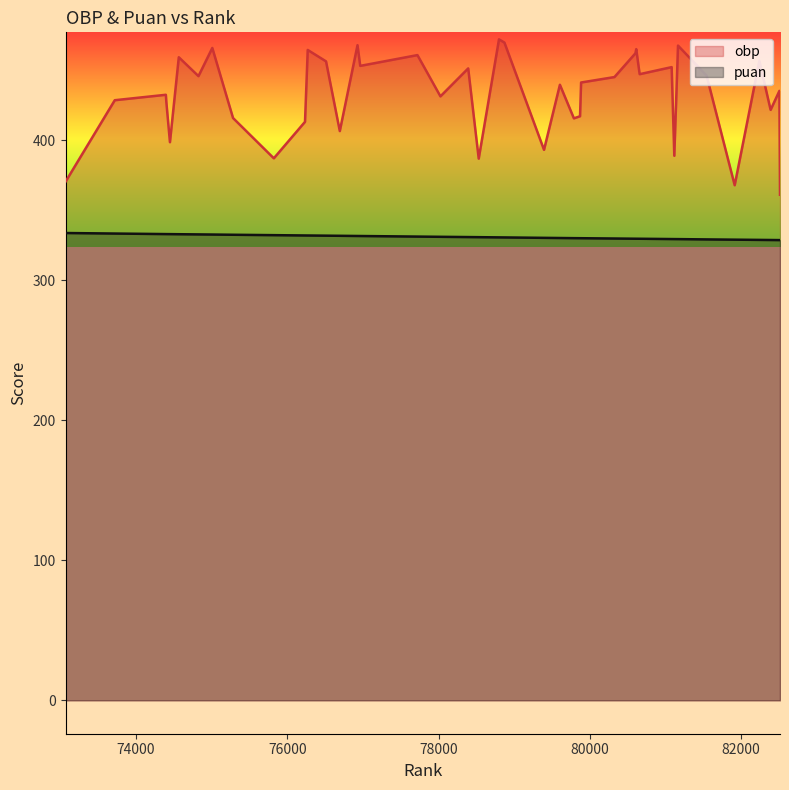

How many distinct data groups are displayed?

2